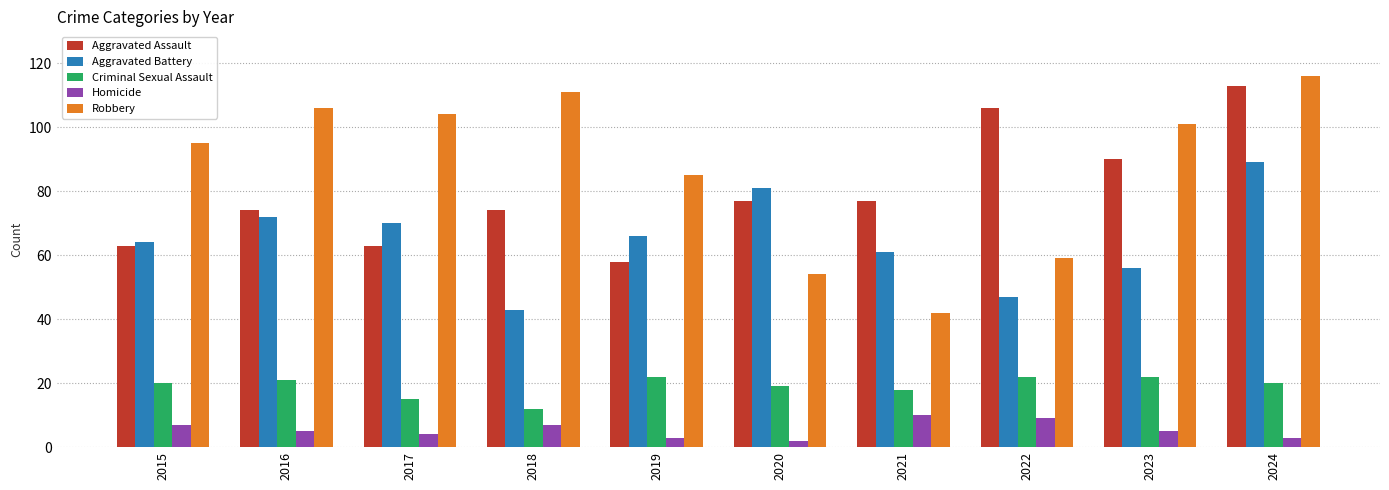

Read the Aggravated Battery value at 2024, to the nearest 10.

90